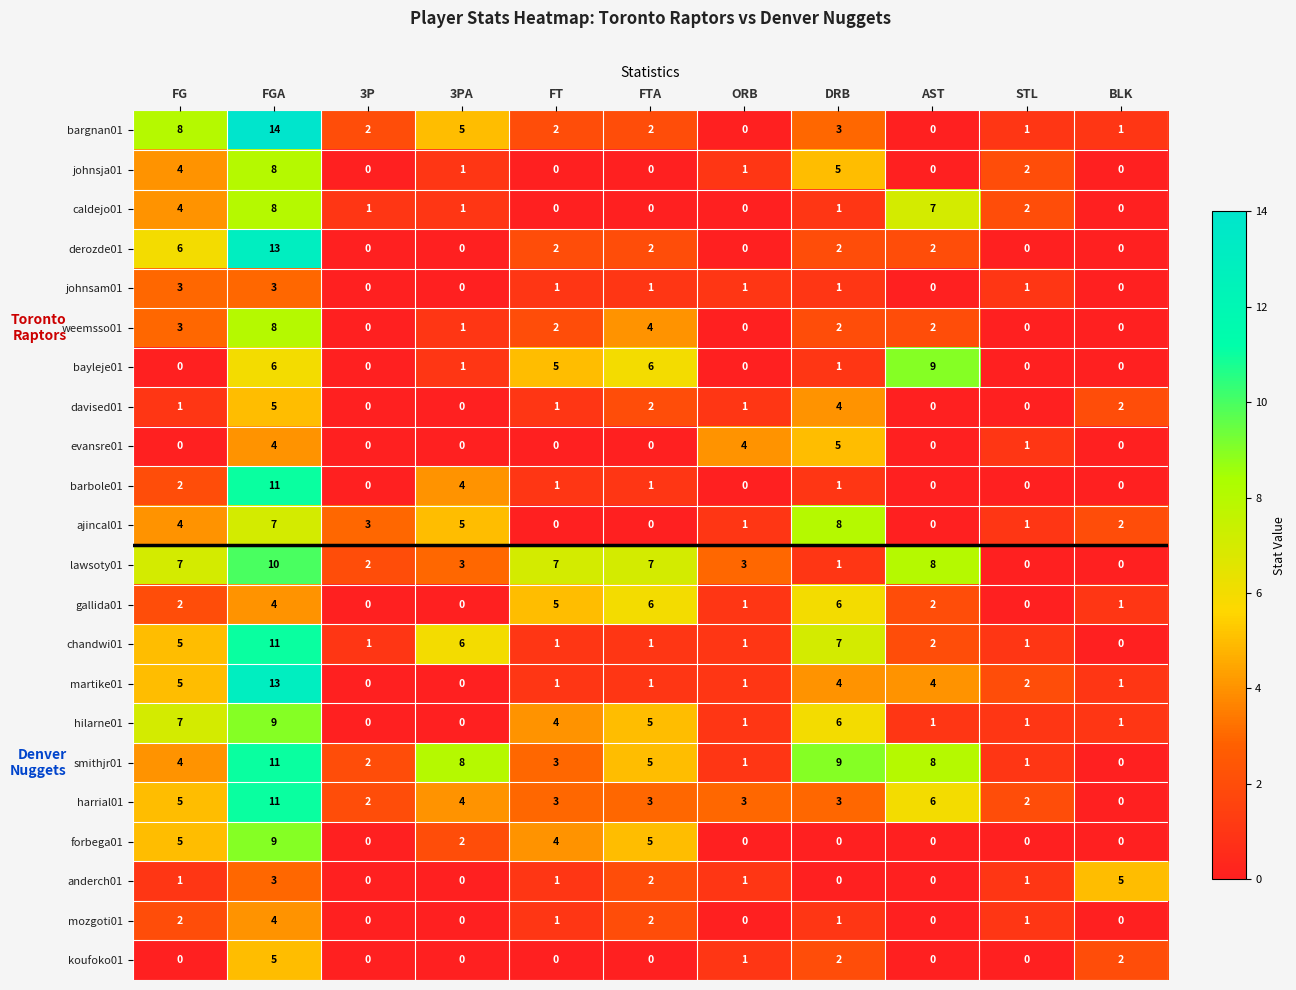

How many data points does each series have?

11